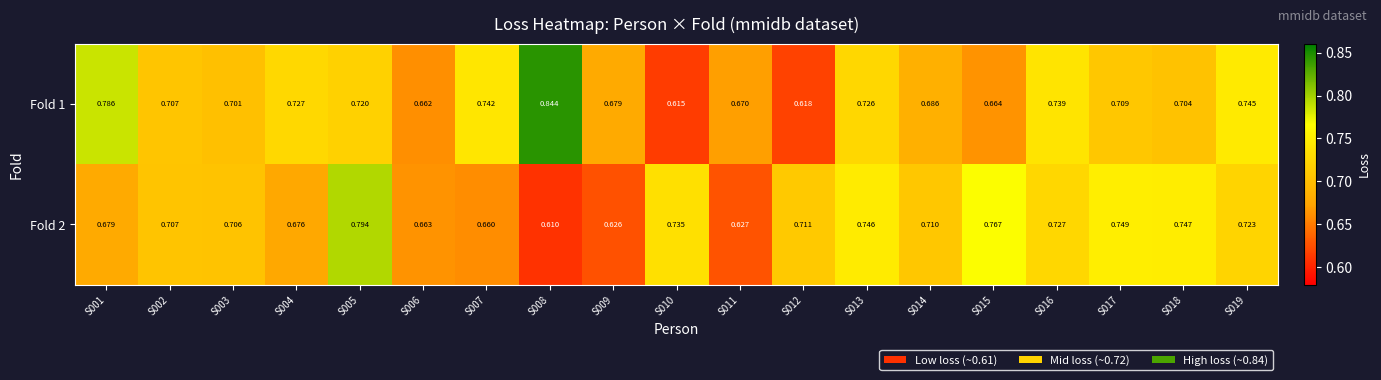

Is the value of Fold 2 at S016 greater than the value of Fold 1 at S009?

Yes